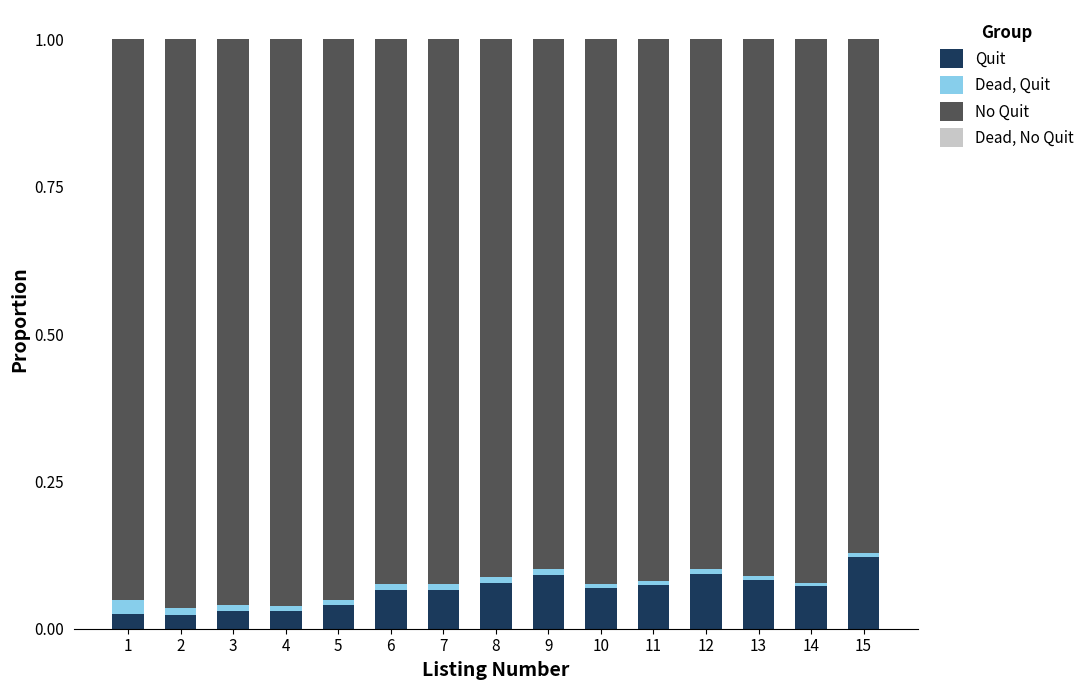

Is it true that Quit equals 0.1 at 12?

True